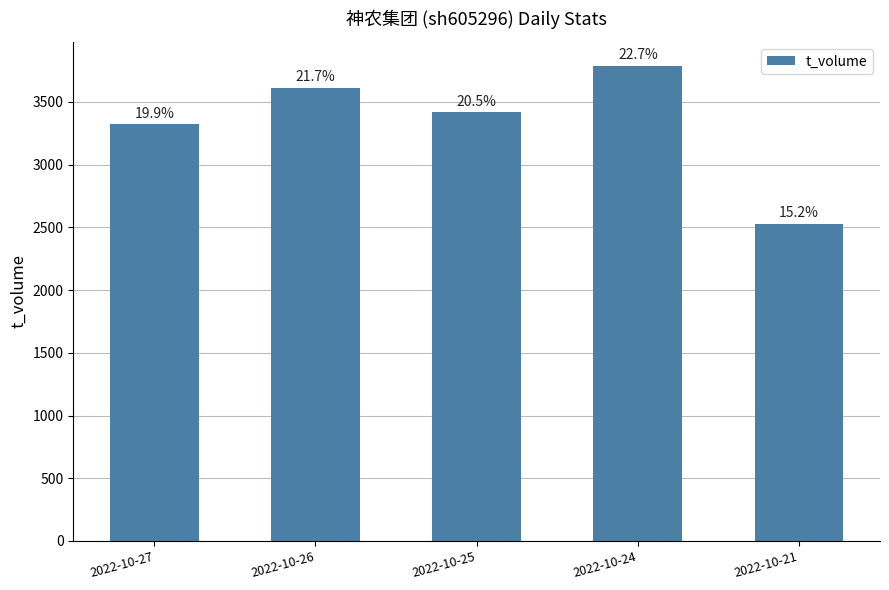

What is the maximum value shown in the chart?

3788